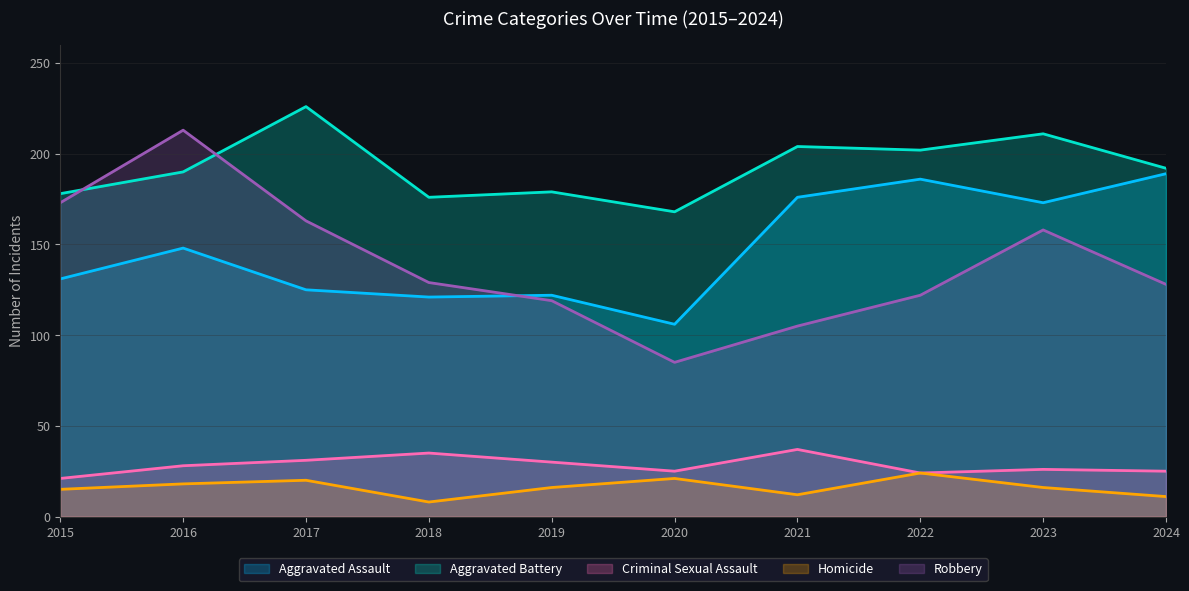

What is the total value across all series at 2023?

584